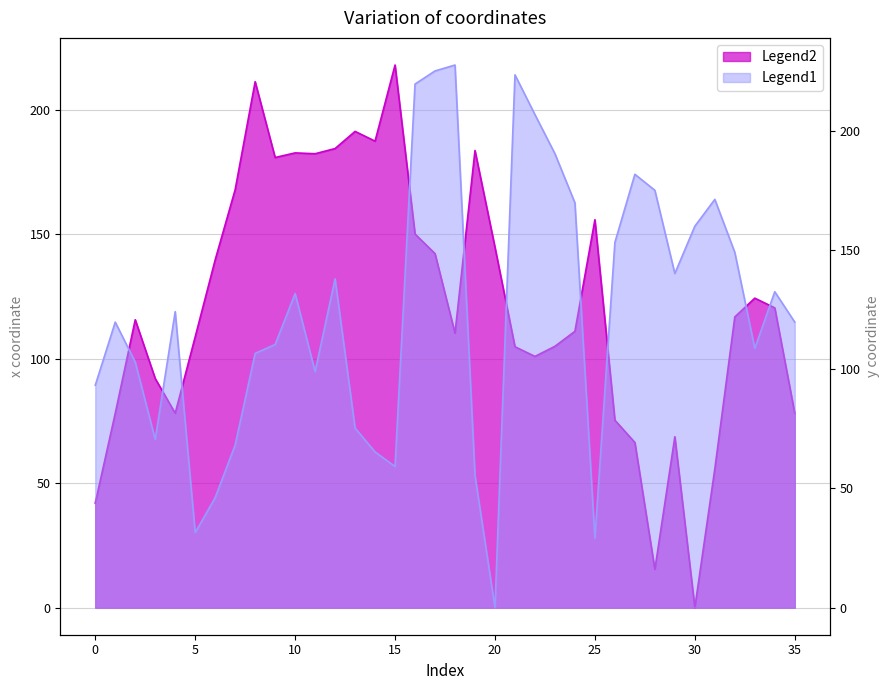

What is the difference between the maximum and minimum values in the y series?

227.7